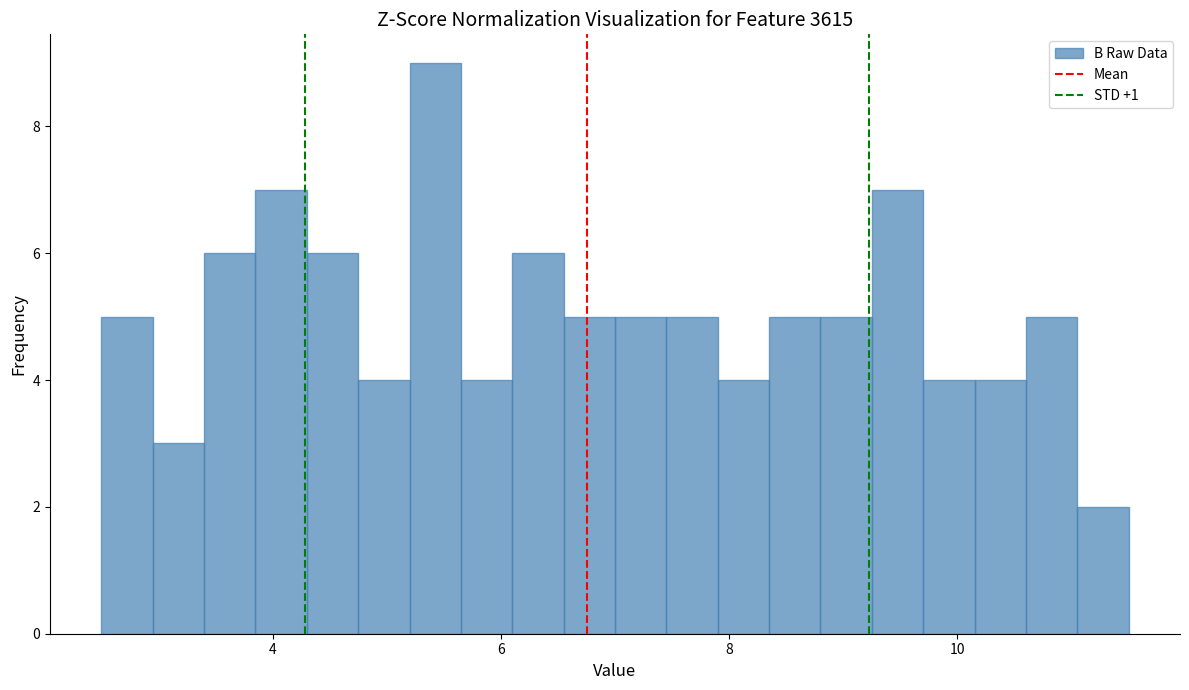

Read against the x-axis, roughly where is the centre of the tallest bar?

5.4